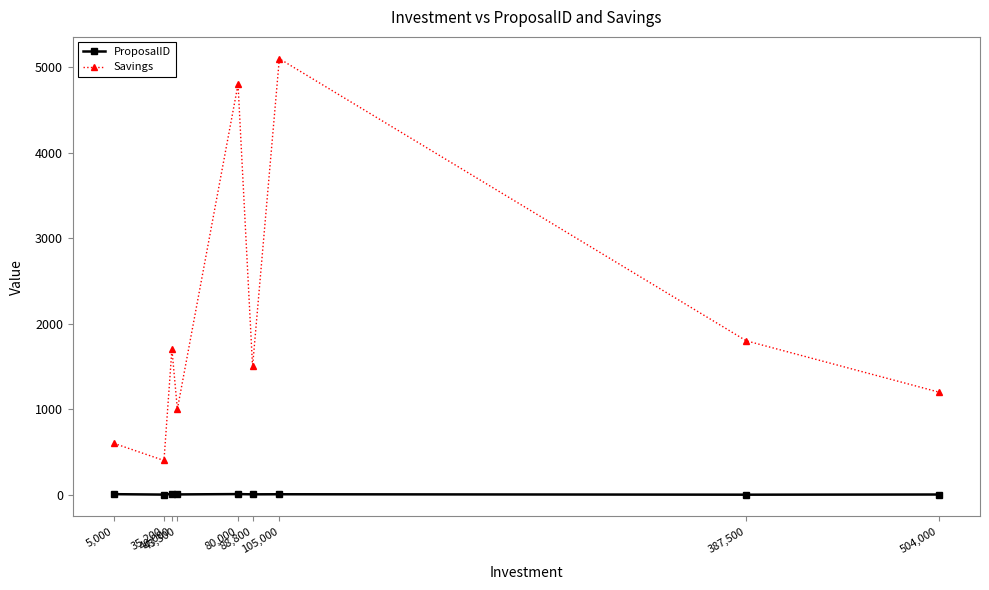

What is the lowest value of the Savings series?

400